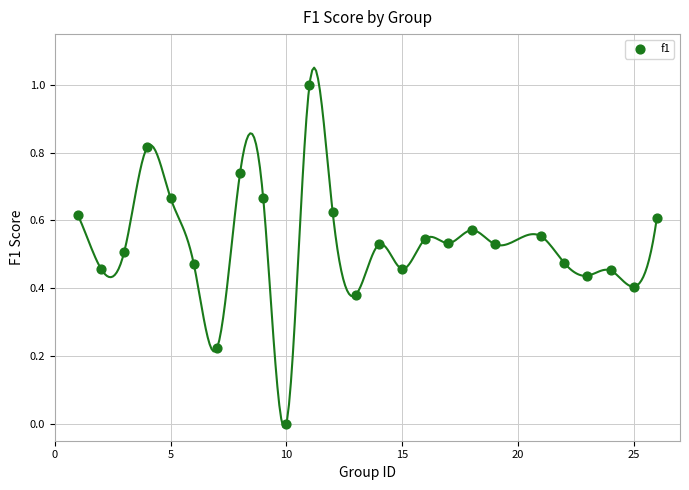

What is the range of X values (max minus min)?

25.0